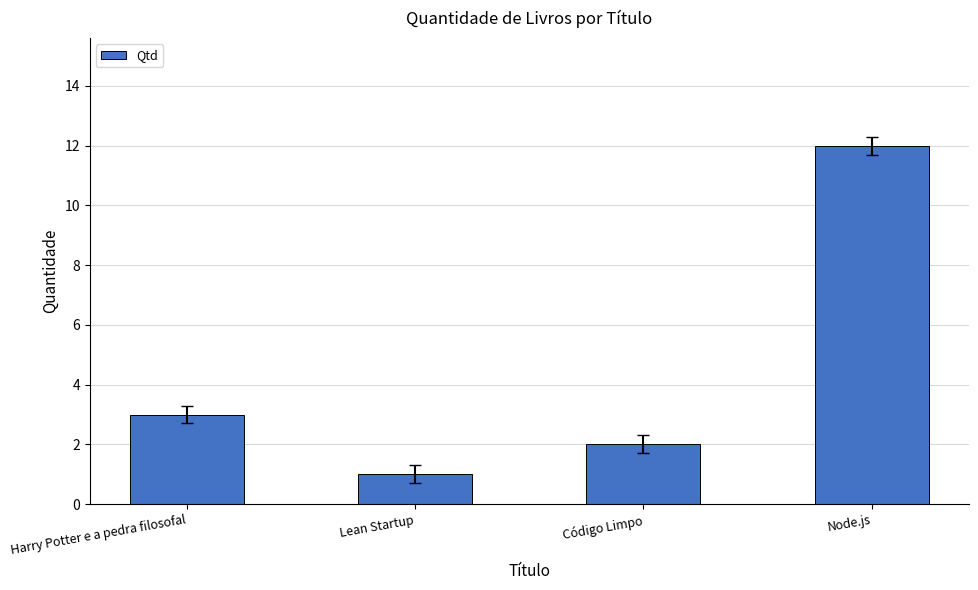

What value does the data have at Node.js, to the nearest 10?

10